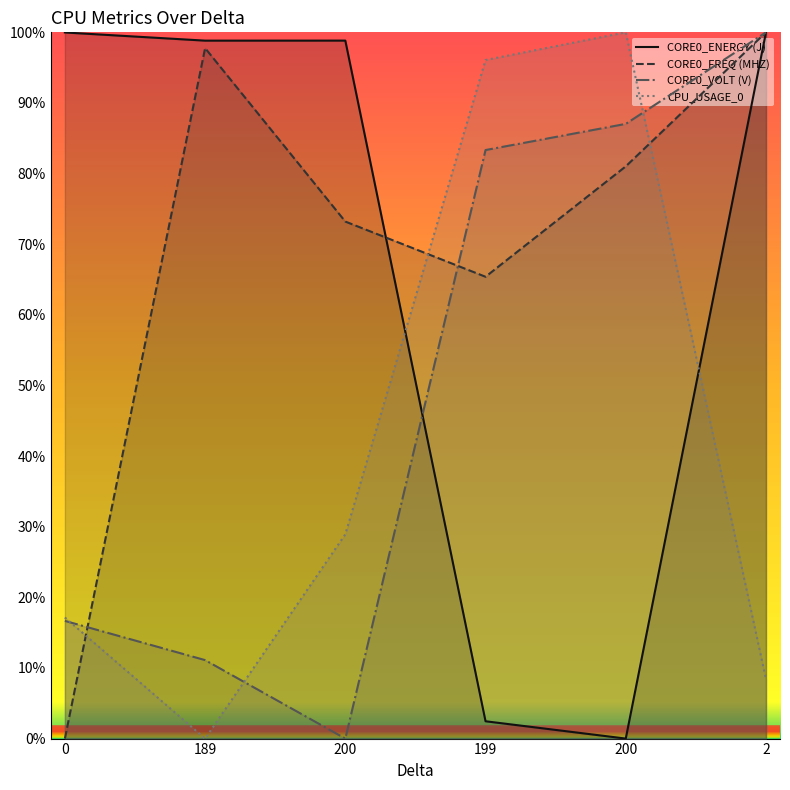

Rank the series at 200 from highest to lowest value.

CORE0_ENERGY (J), CORE0_FREQ (MHZ), CPU_USAGE_0, CORE0_VOLT (V)